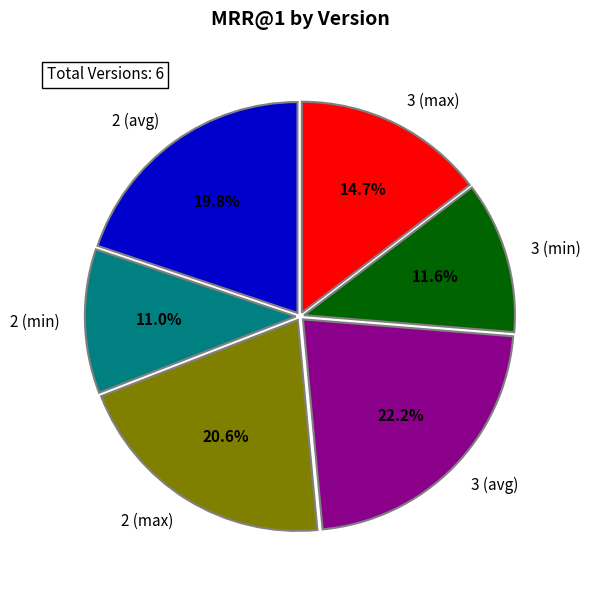

Between 2 (avg) and 3 (min), which is larger?

2 (avg)